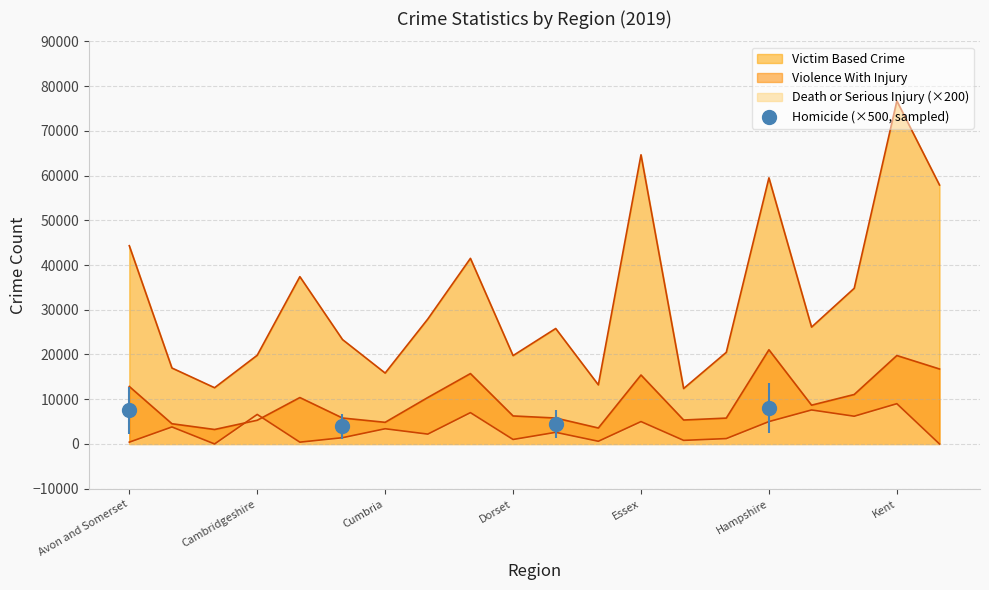

Does the chart display data point markers on the line(s)?

No